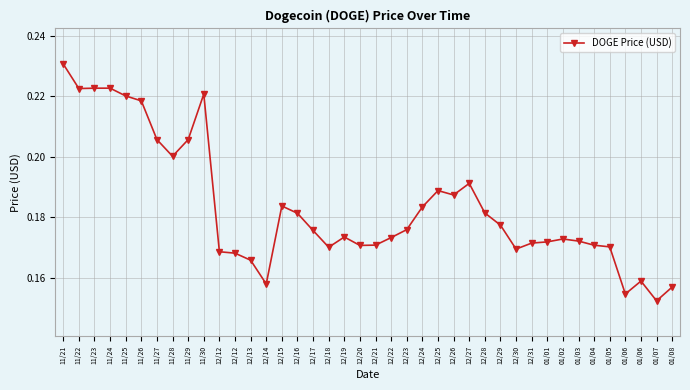

How many categories are shown in the chart?

40